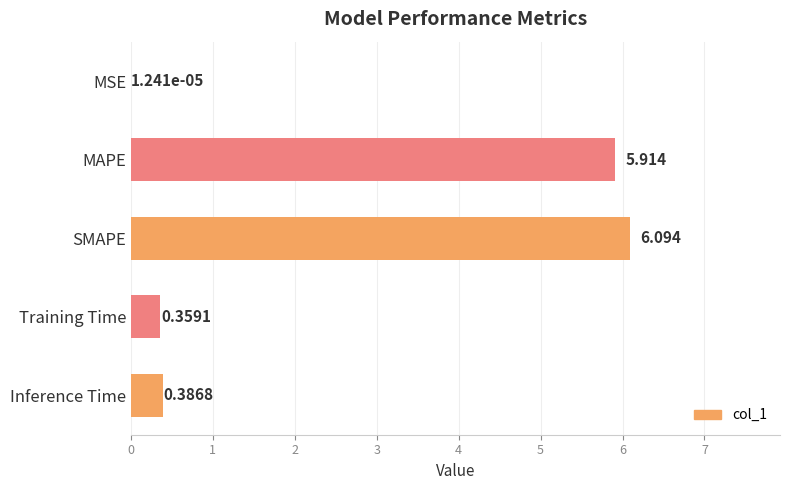

At which label is the value closest to 3?

Inference Time